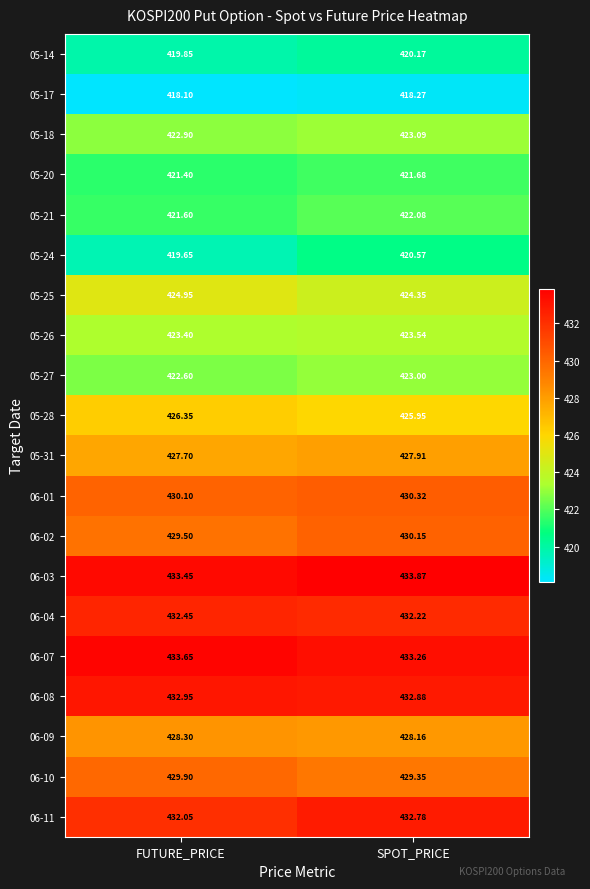

List the labels in order of 05-18 value, smallest first.

FUTURE_PRICE, SPOT_PRICE